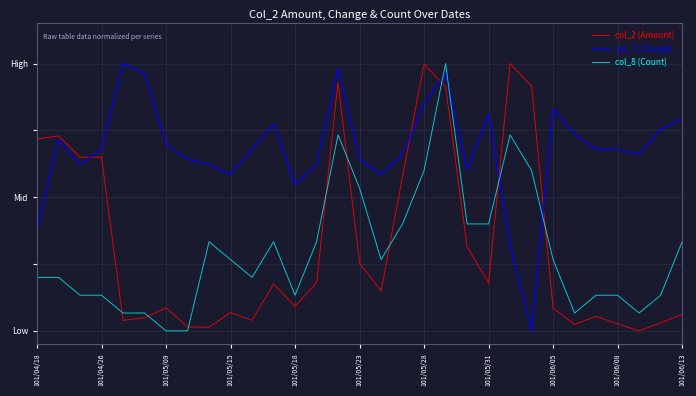

What are all the series names shown in the legend?

col_2 (Amount), col_7 (Change), col_8 (Count)